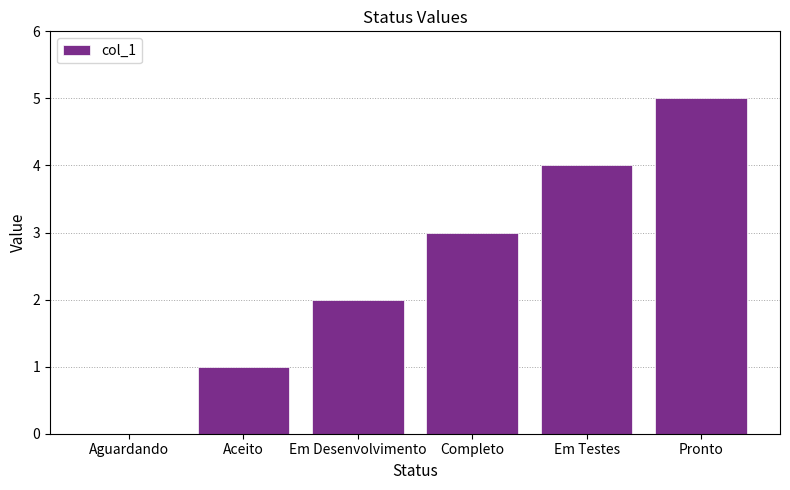

True or false: the data shows 2 at Em Desenvolvimento.

True